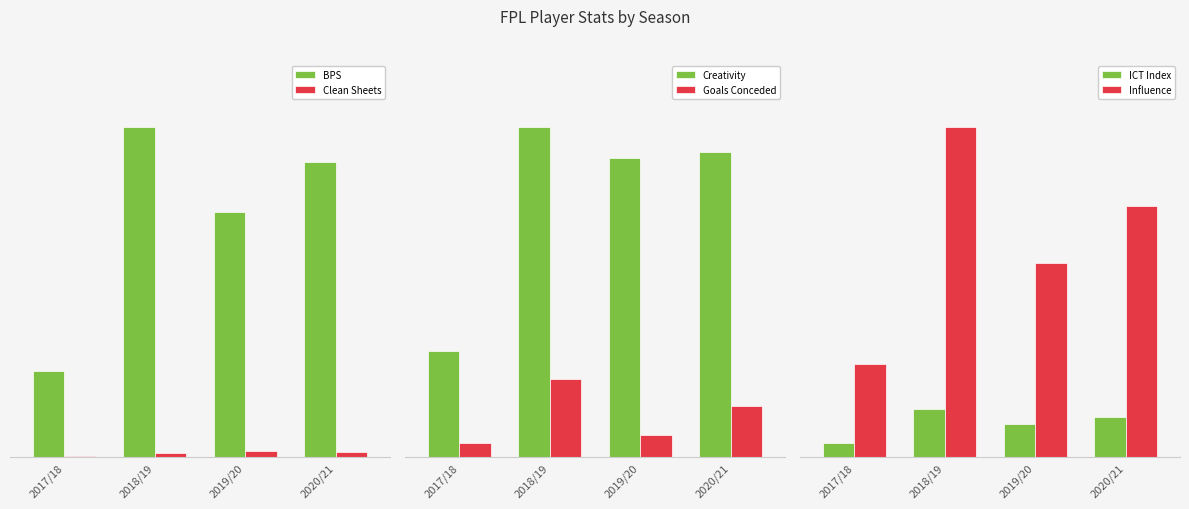

What are all the series names shown in the legend?

BPS, Clean Sheets, Creativity, Goals Conceded, ICT Index, Influence